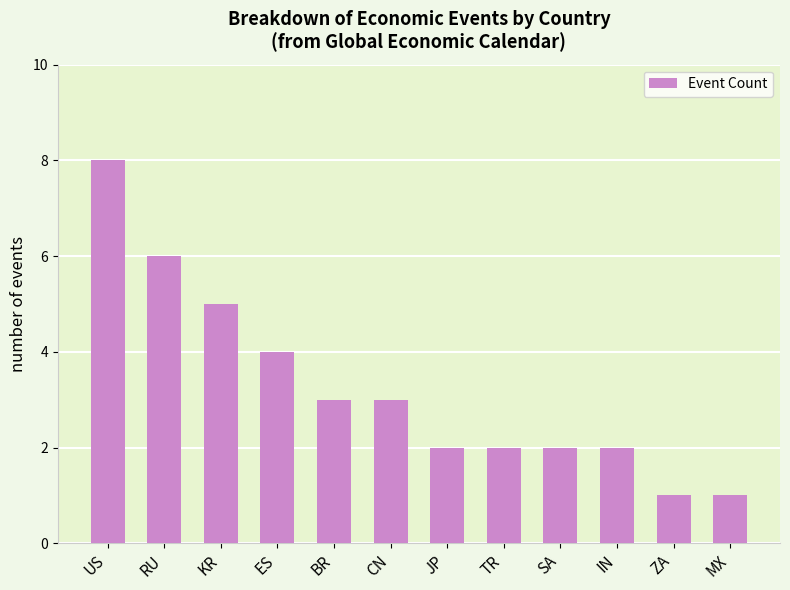

The chart shows a value of 8 at US. True or false?

True